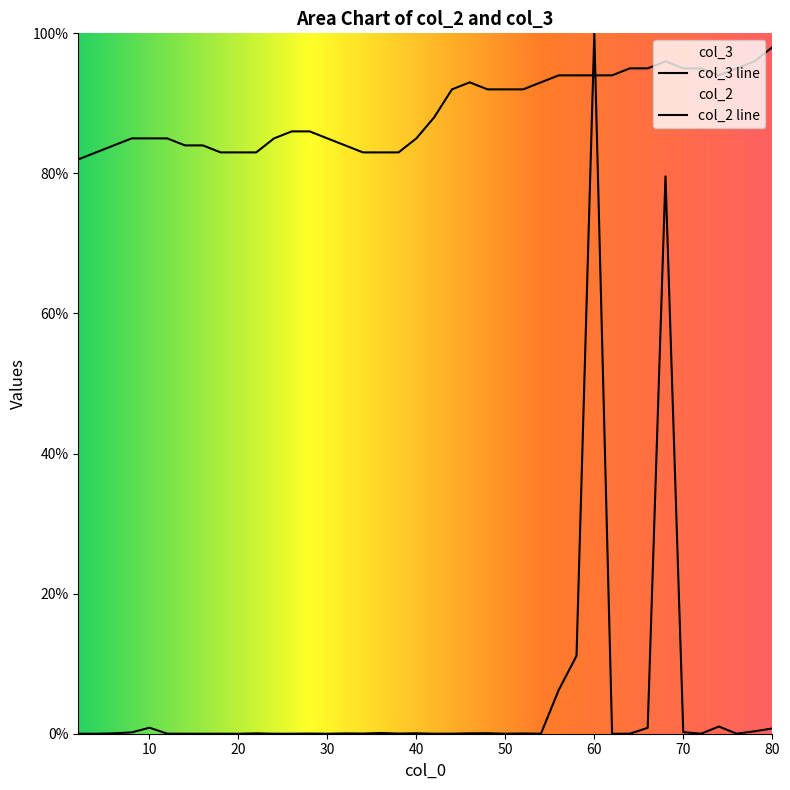

At which label is col_2 closest to 50?

68